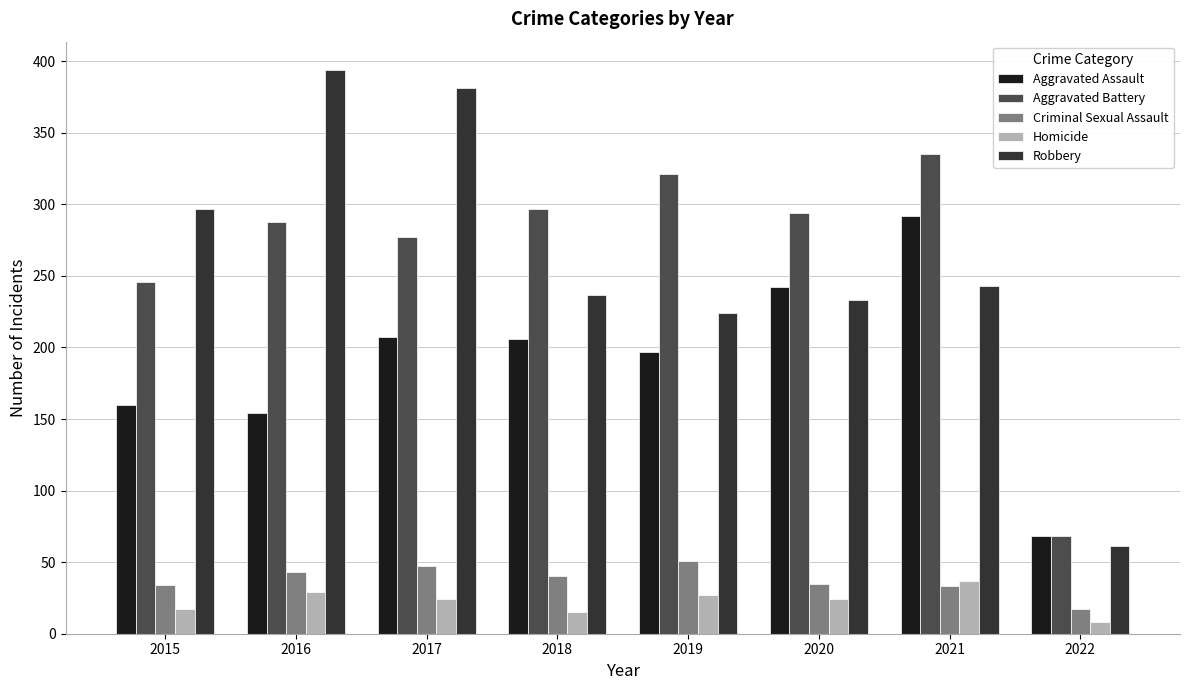

How many categories are shown in the chart?

8